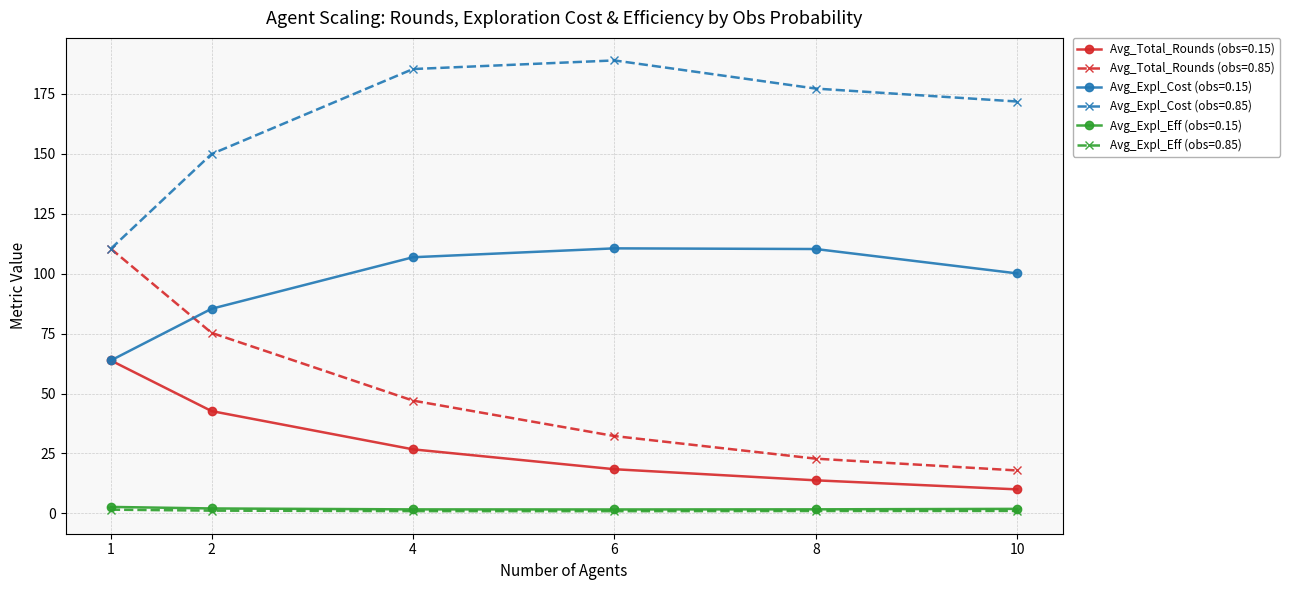

Which series has the widest spread of values?

Avg_Total_Rounds (obs=0.85)